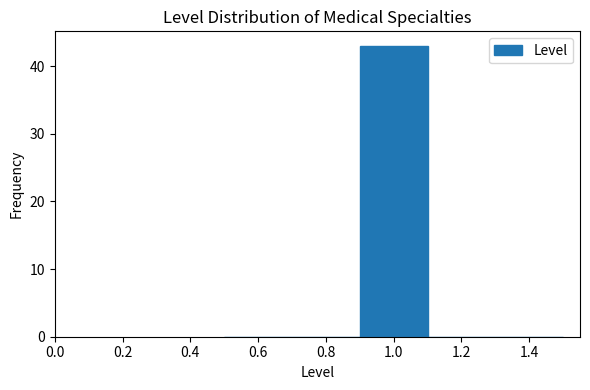

Reading left to right, list every bar in this chart as the range it spans on the x-axis followed by its height. The values are not printed on the chart, so give them approximately, as read against the axis.

0.5 to 0.7: 0
0.7 to 0.9: 0
0.9 to 1.1: 43
1.1 to 1.3: 0
1.3 to 1.5: 0